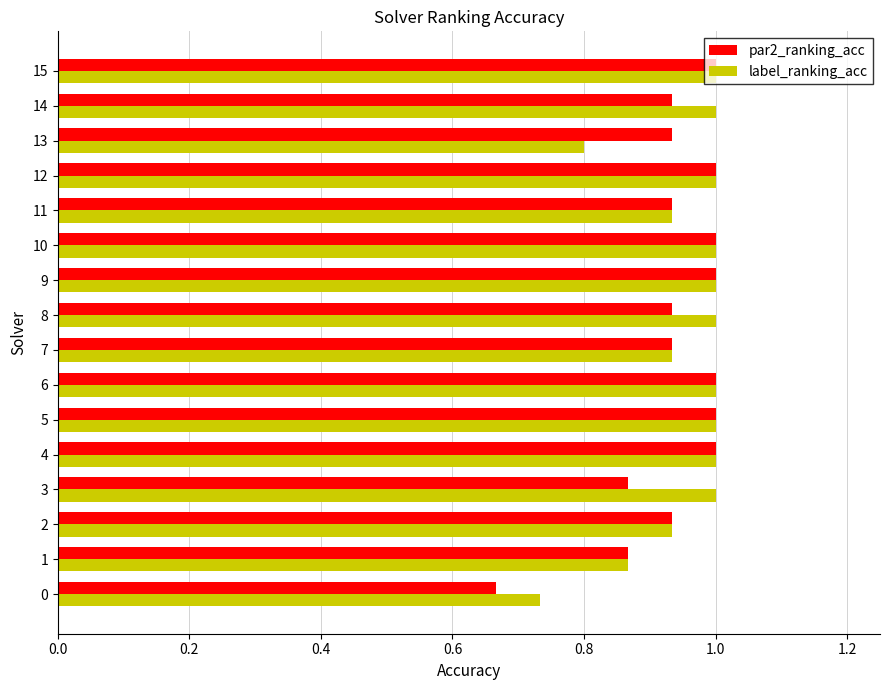

At how many categories does at least one series exceed 0?

16